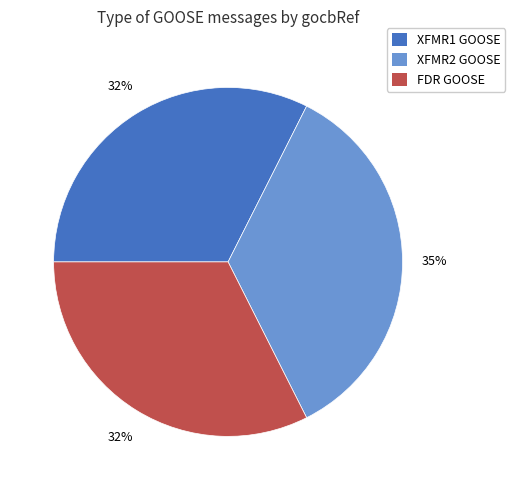

Does any single category account for the majority?

No